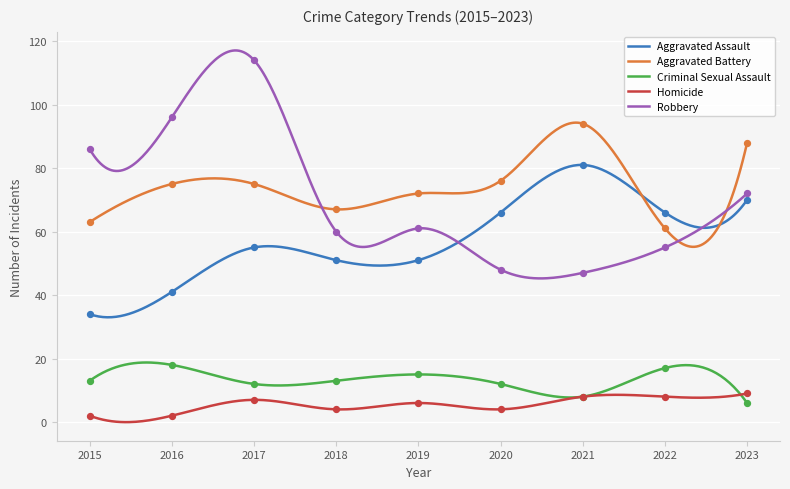

What is the total value across all series at 2023?

245